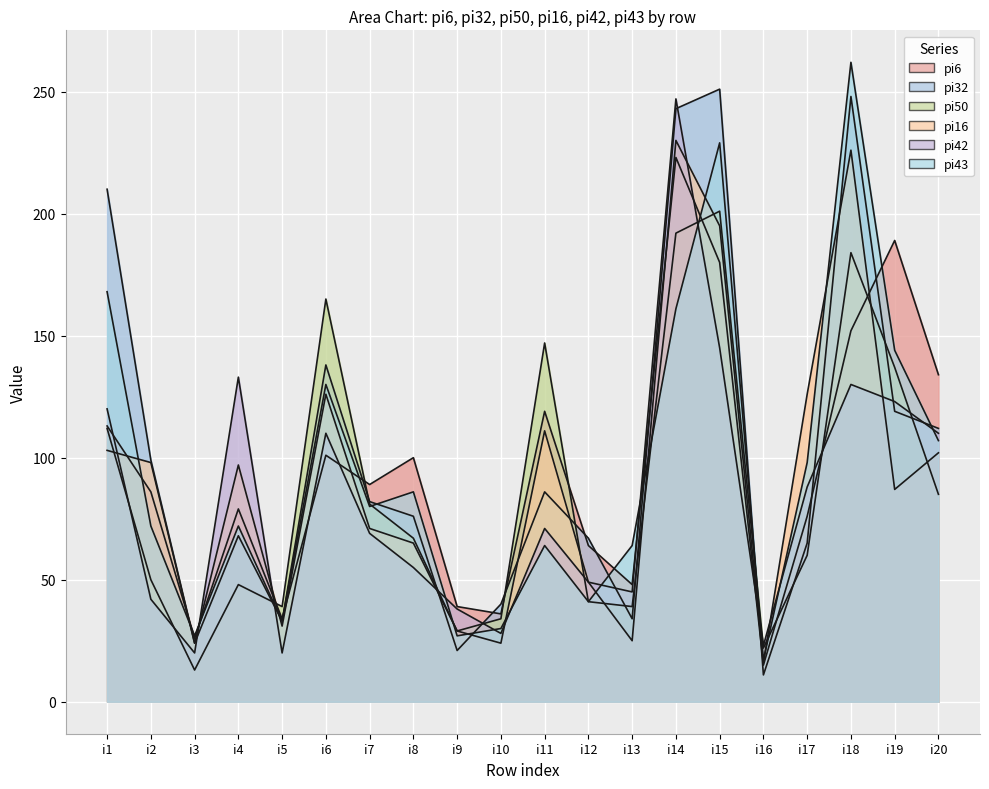

How many intersections are there between pi16 and pi50?

9